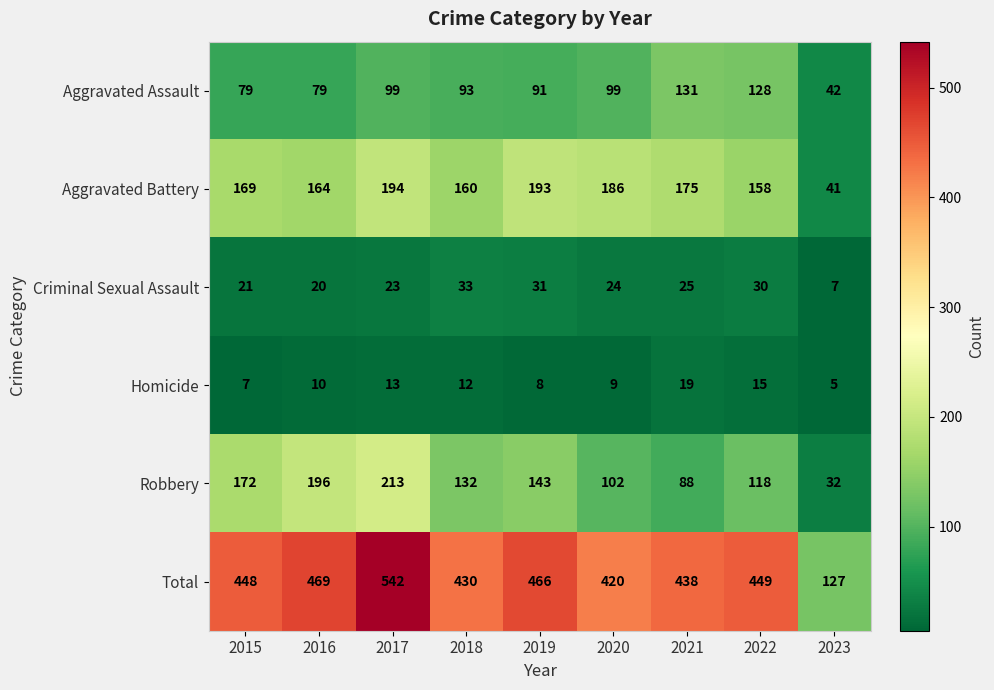

At which category does the chart reach its peak across all series?

2017